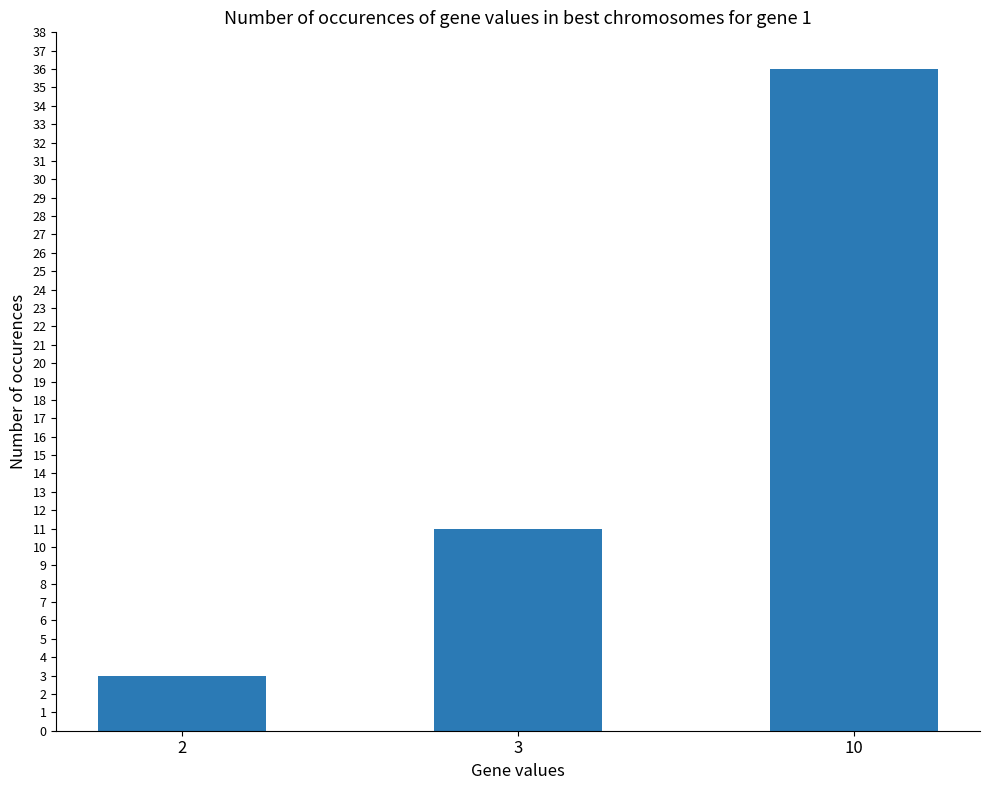

The value at 3 is 17. True or false?

False